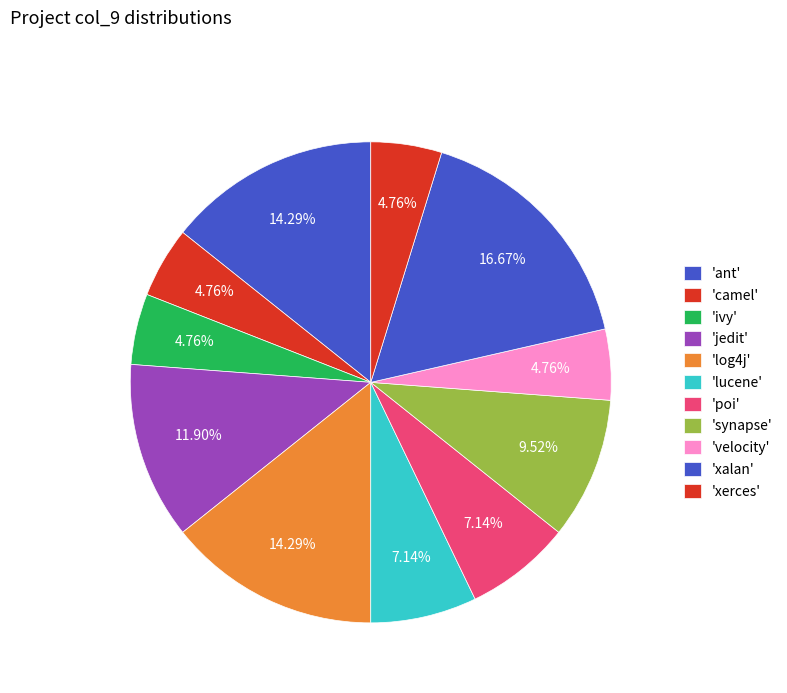

Count the number of slices in the pie.

11